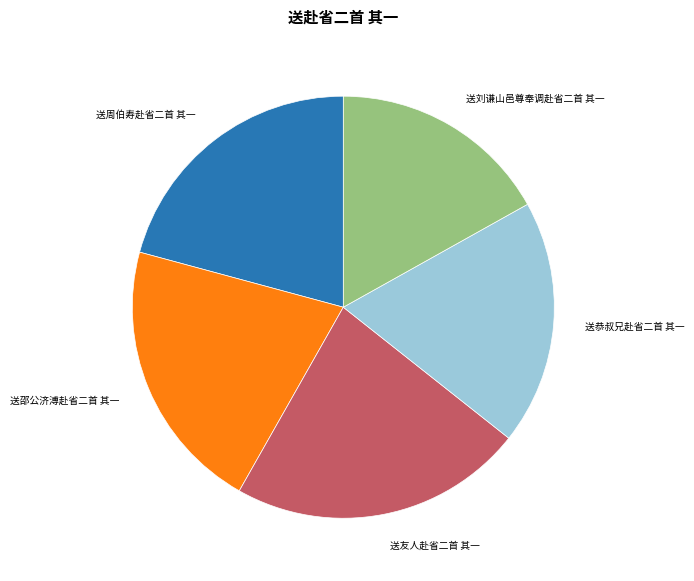

Is there any slice that represents more than half of the pie?

No